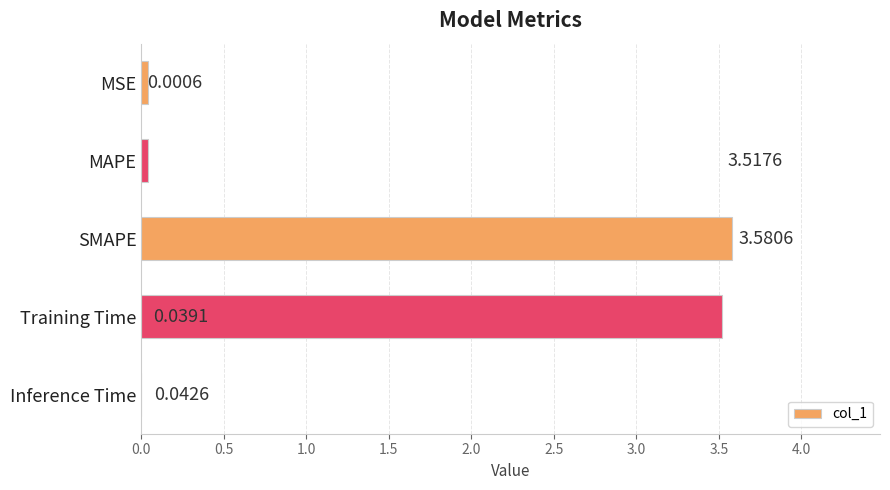

What is the sum of all values?

7.2